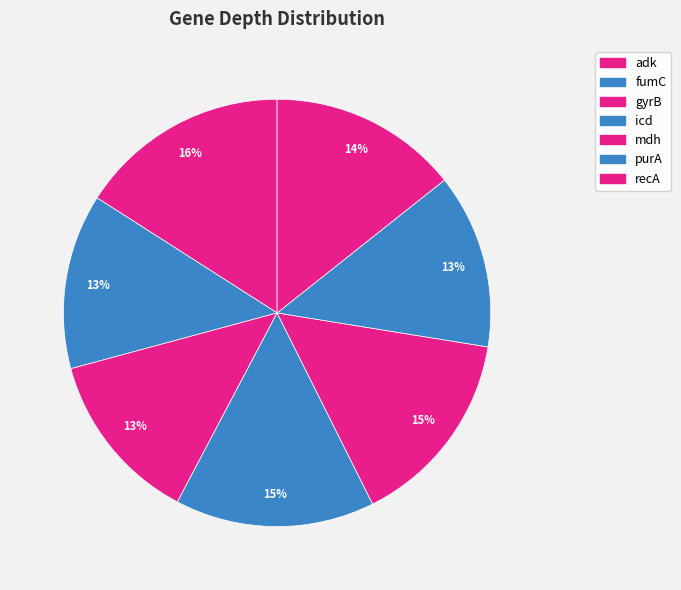

How many slices are in this pie chart?

7